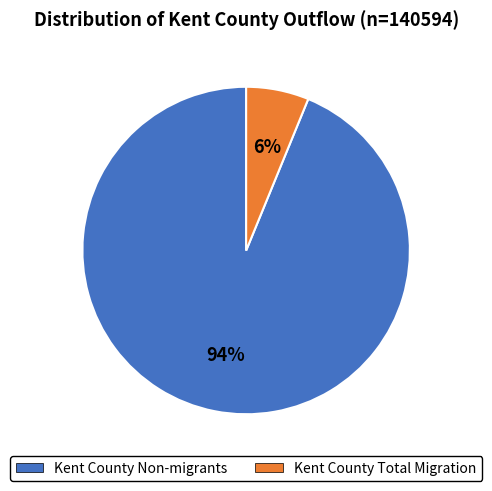

To the nearest percent, what is the difference between the largest and smallest slice percentages?

88%